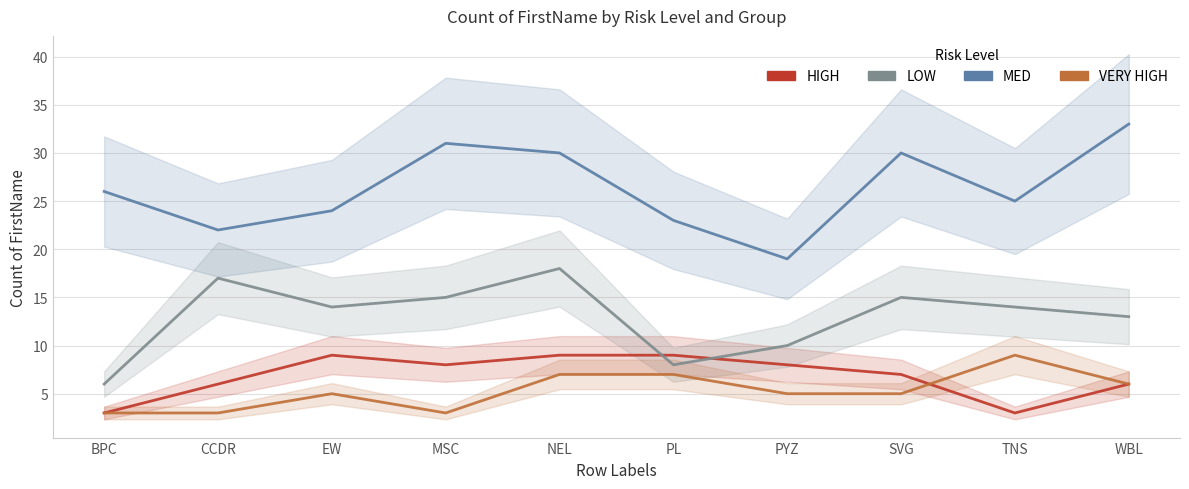

Reading left to right, list all the values displayed in this chart.

HIGH: BPC=3	CCDR=6	EW=9	MSC=8	NEL=9	PL=9	PYZ=8	SVG=7	TNS=3	WBL=6
LOW: BPC=6	CCDR=17	EW=14	MSC=15	NEL=18	PL=8	PYZ=10	SVG=15	TNS=14	WBL=13
MED: BPC=26	CCDR=22	EW=24	MSC=31	NEL=30	PL=23	PYZ=19	SVG=30	TNS=25	WBL=33
VERY HIGH: BPC=3	CCDR=3	EW=5	MSC=3	NEL=7	PL=7	PYZ=5	SVG=5	TNS=9	WBL=6